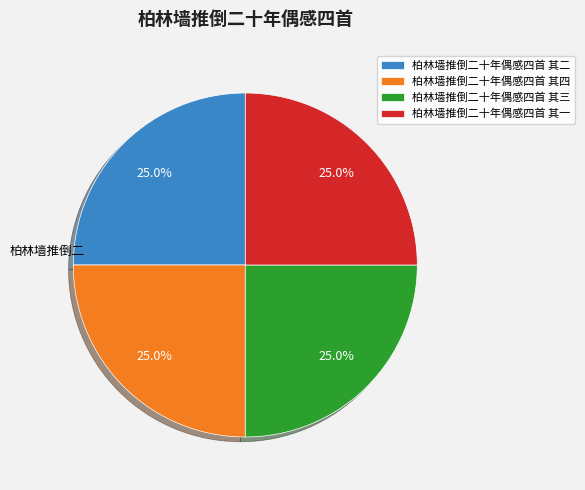

To the nearest percent, what percentage of the pie is 柏林墙推倒二十年偶感四首 其四?

25%